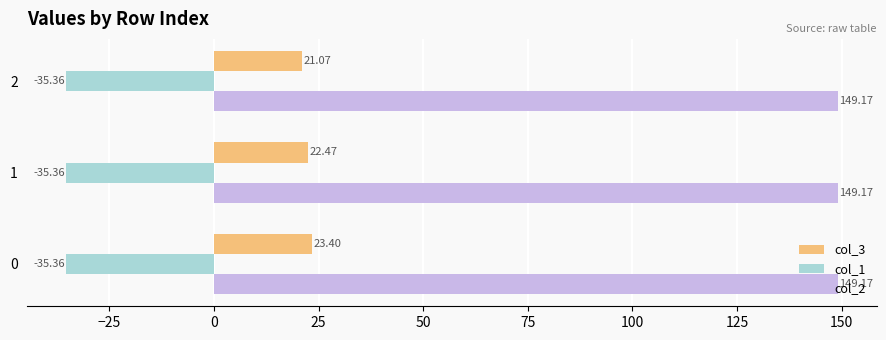

At which label does col_3 reach its peak?

0